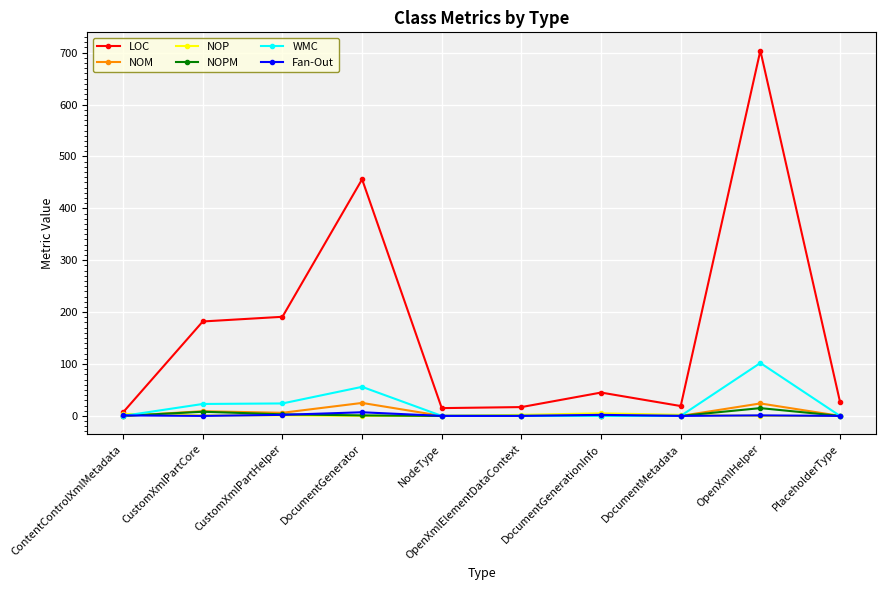

The value of LOC at CustomXmlPartHelper is 191. True or false?

True